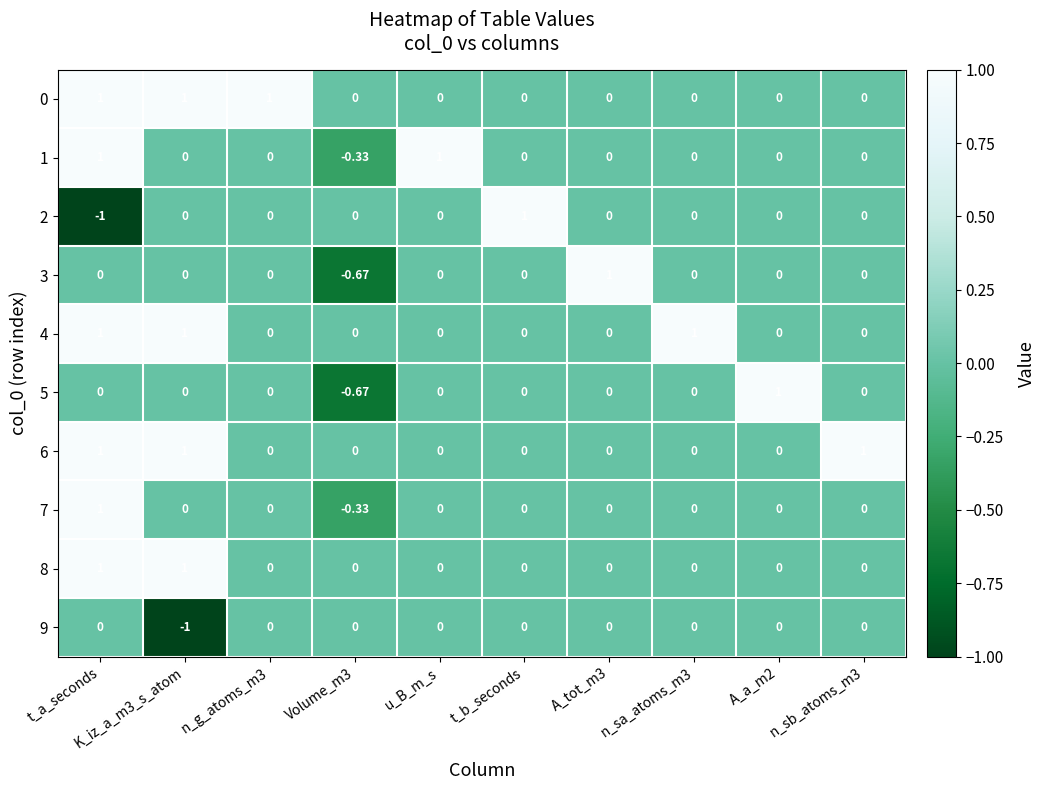

At which category is the sum across all series the highest?

t_a_seconds